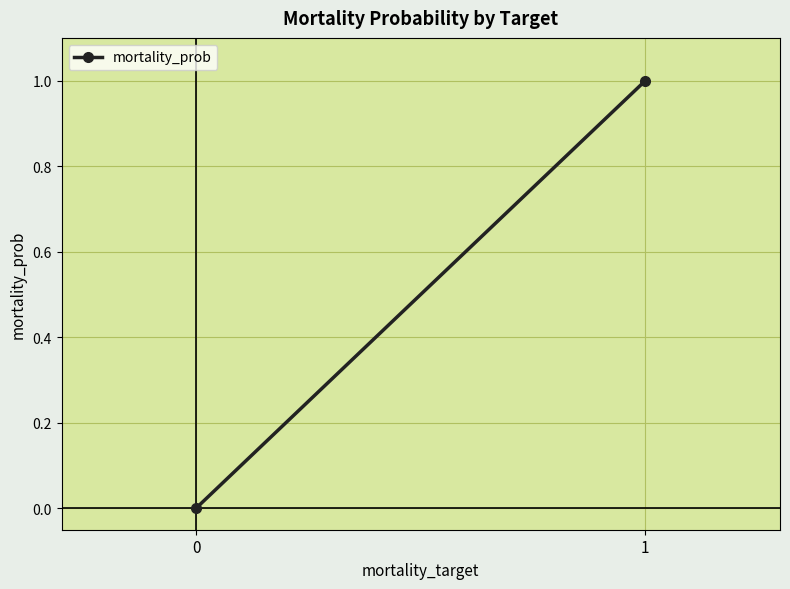

Reading left to right, list all the values displayed in this chart.

0.0	1.0